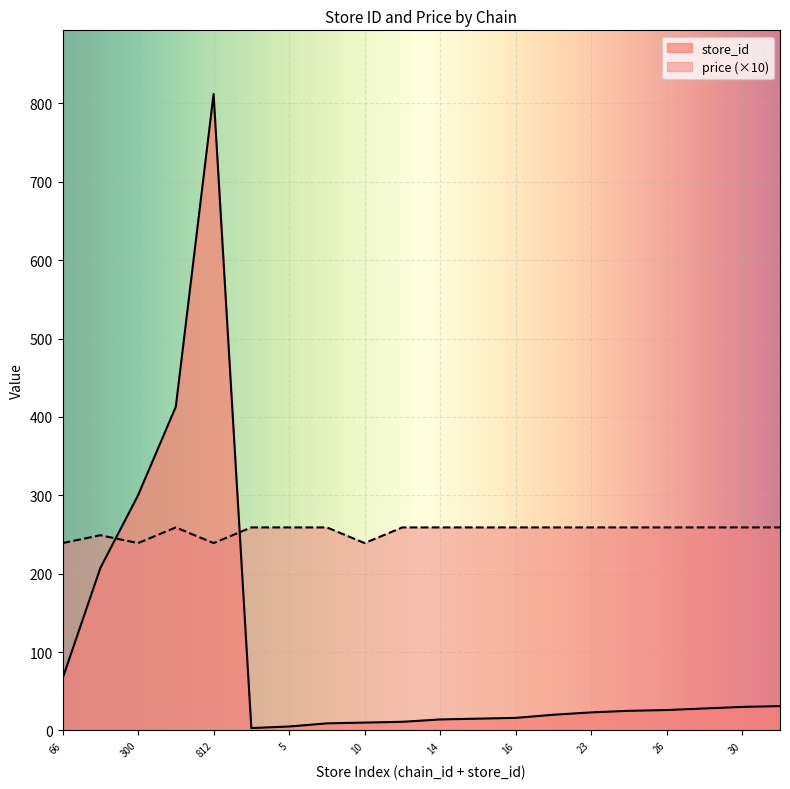

Reading right to left, extract all data points from this chart.

store_id: 31	30	28	26	25	23	20	16	15	14	11	10	9	5	3	812	413	300	207	66
price: 259	259	259	259	259	259	259	259	259	259	259	239	259	259	259	239	259	239	249	239